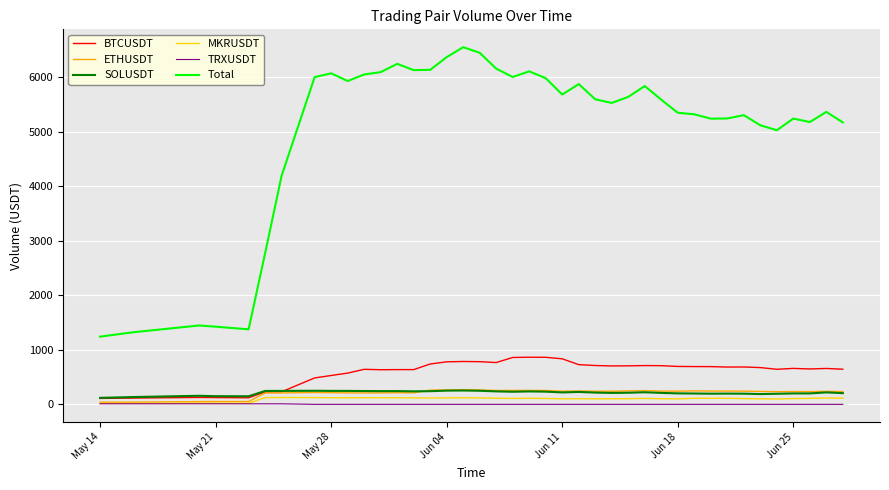

What are all the series names shown in the legend?

BTCUSDT, ETHUSDT, SOLUSDT, MKRUSDT, TRXUSDT, Total